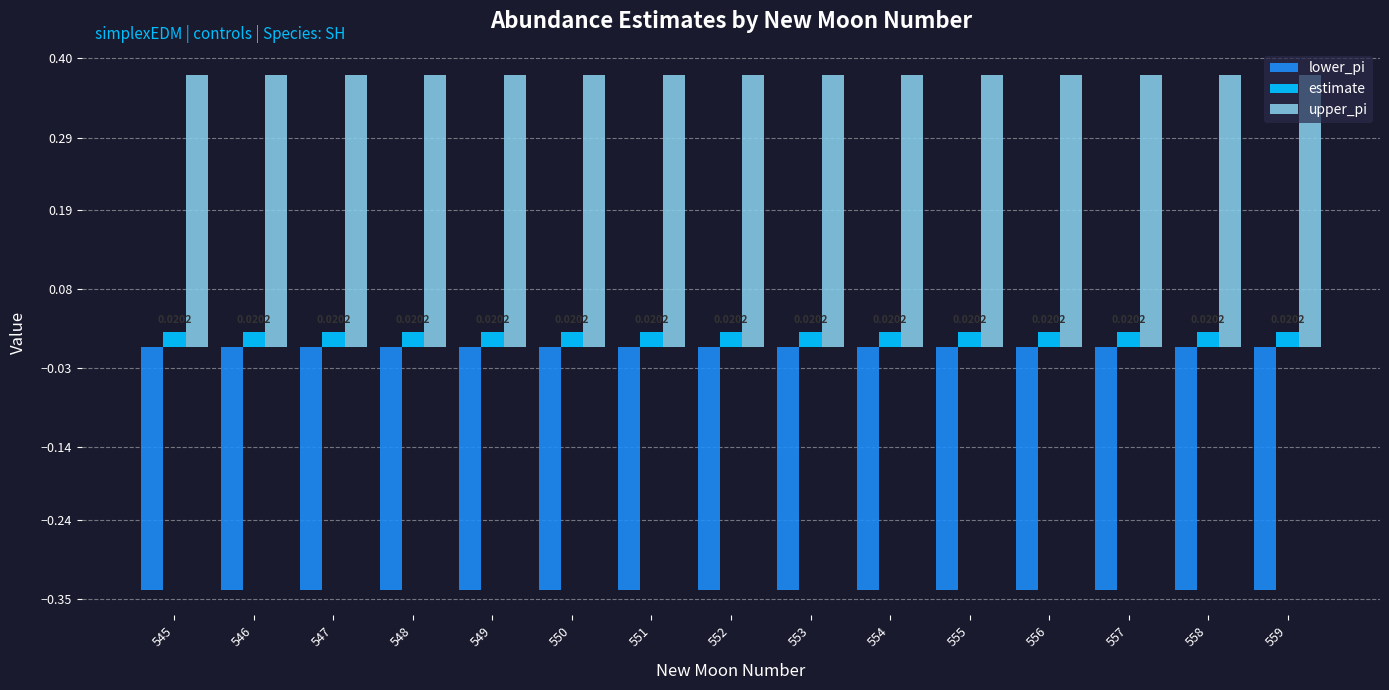

What is the sum of all upper_pi values?

5.7